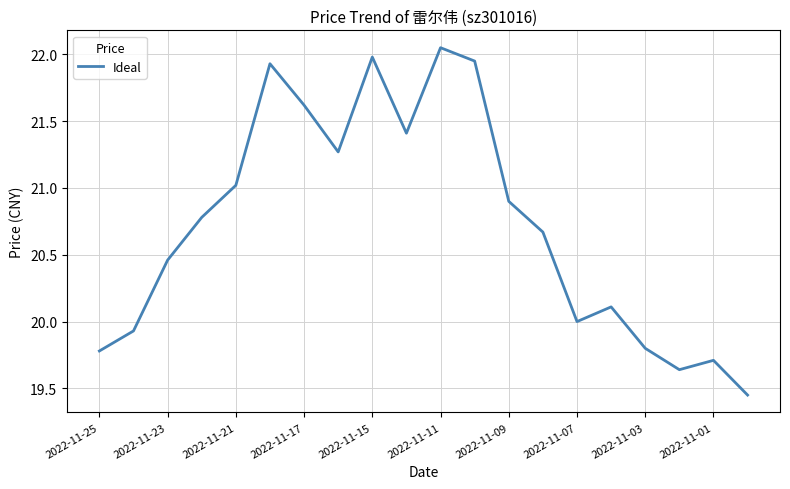

What is the sum of all values?

414.5